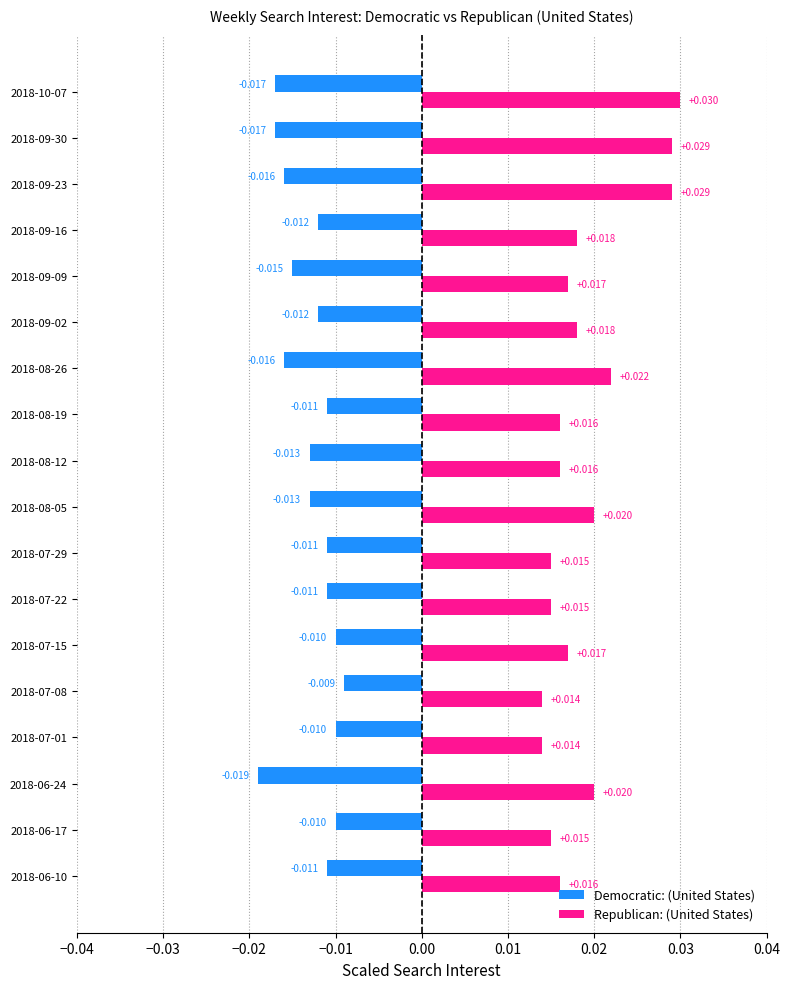

Which series has the largest total across all categories?

Republican: (United States)